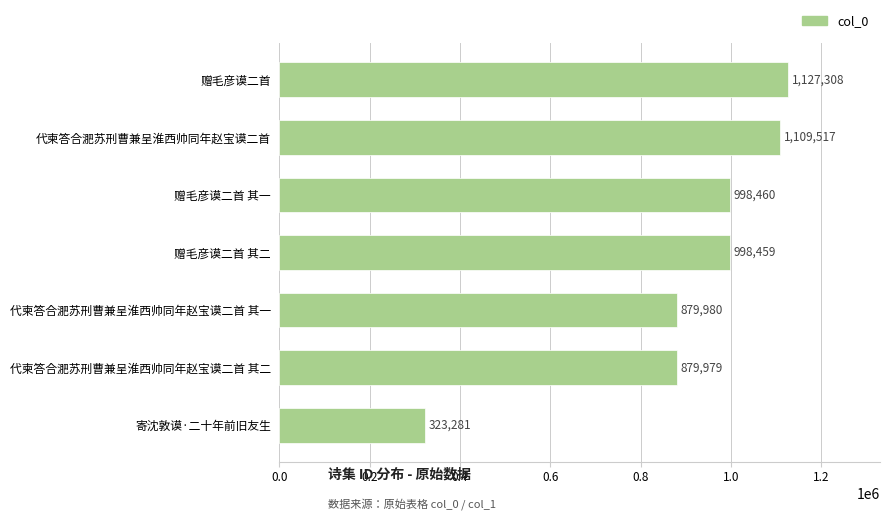

How many bars are there in total?

7